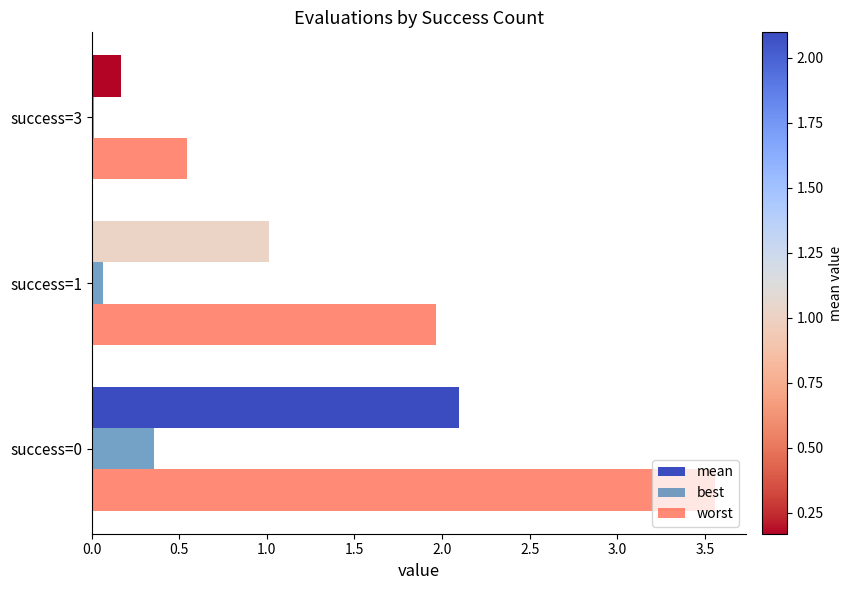

How many values in the worst series exceed 1?

2